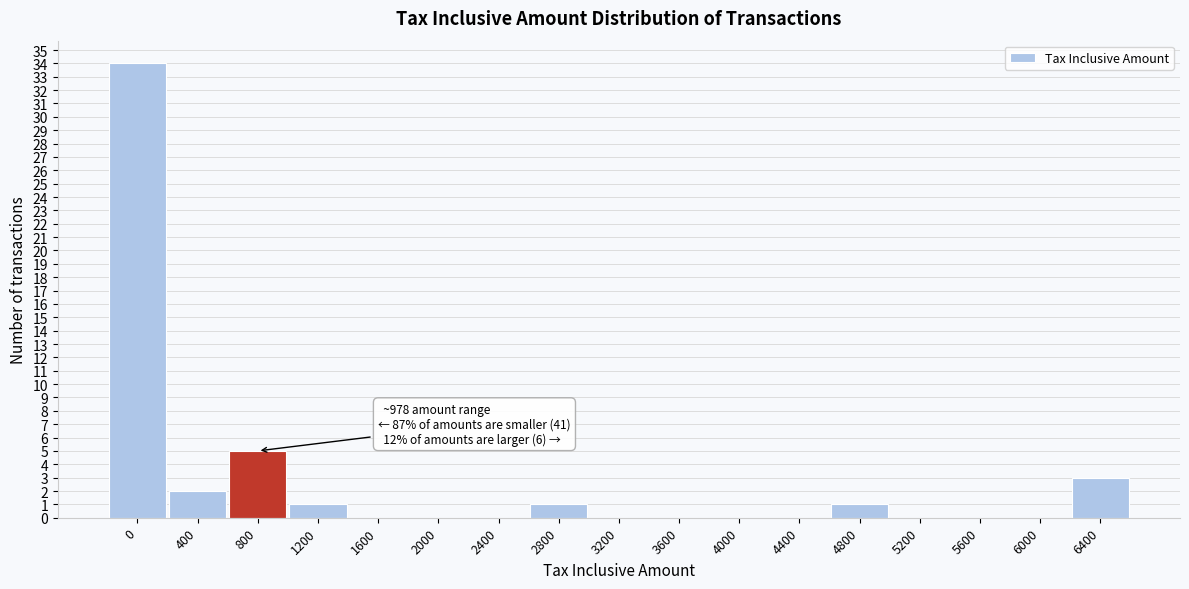

Reading left to right, what are all the values shown in this chart?

0=34	400=2	800=5	1200=1	1600=0	2000=0	2400=0	2800=1	3200=0	3600=0	4000=0	4400=0	4800=1	5200=0	5600=0	6000=0	6400=3